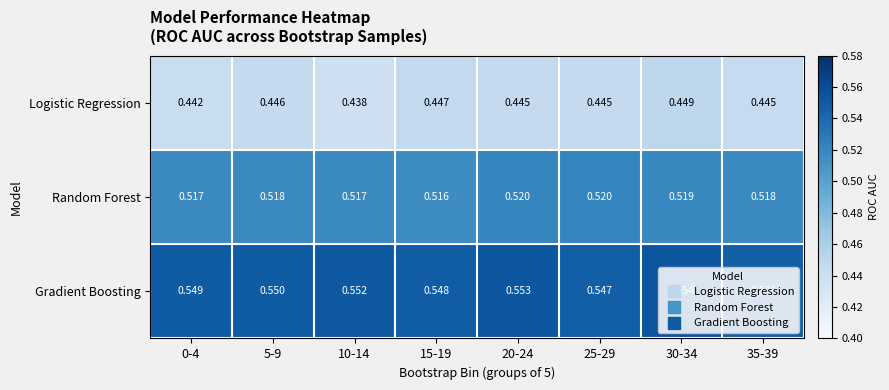

Which series has the largest total across all categories?

Gradient Boosting